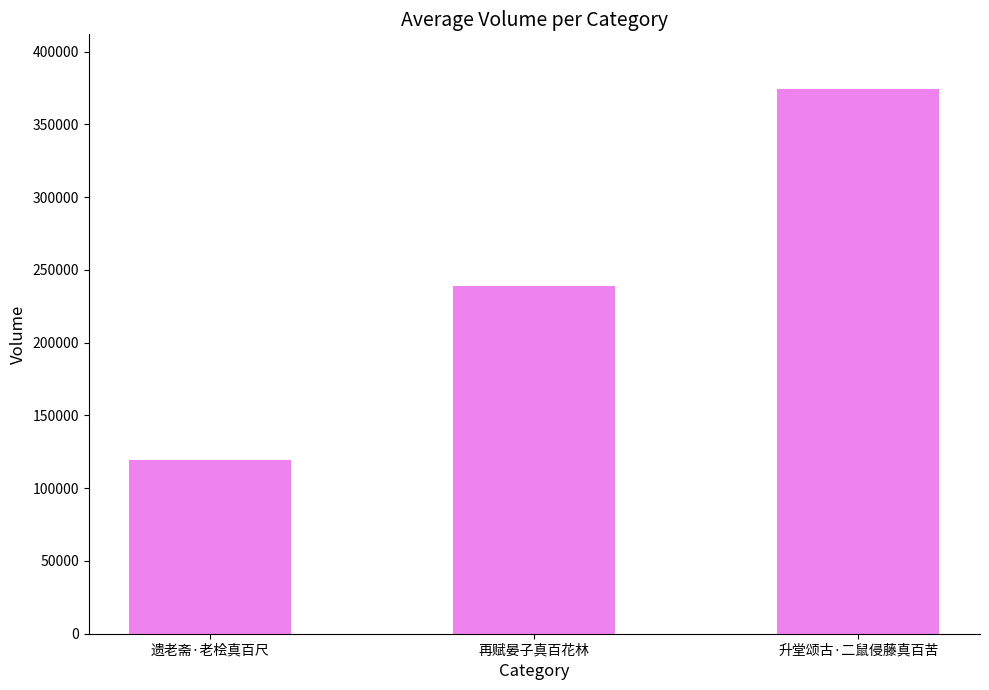

At which label is the value closest to 246770?

再赋晏子真百花林